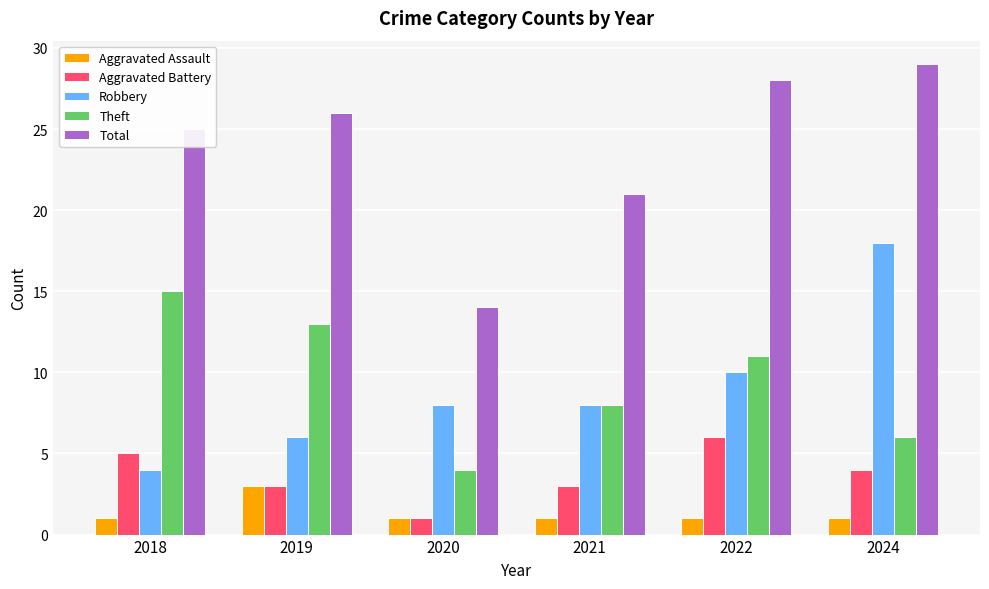

Is the value of Aggravated Battery at 2018 greater than the value of Robbery at 2024?

No